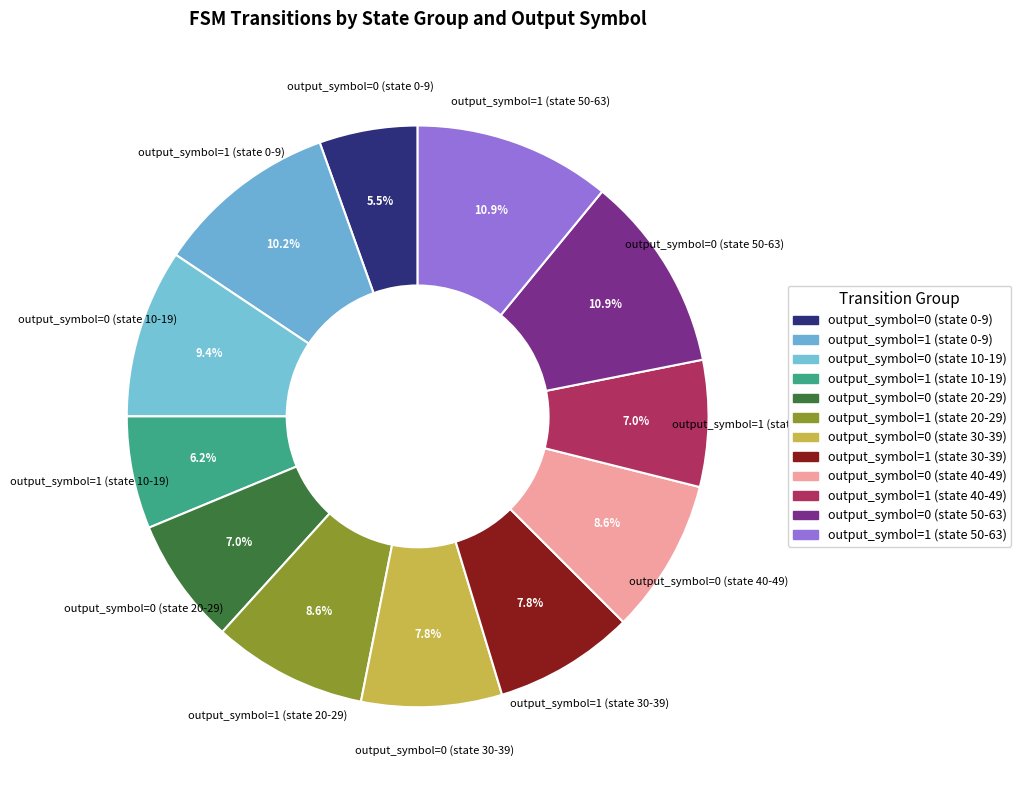

How many segments does this pie chart have?

12